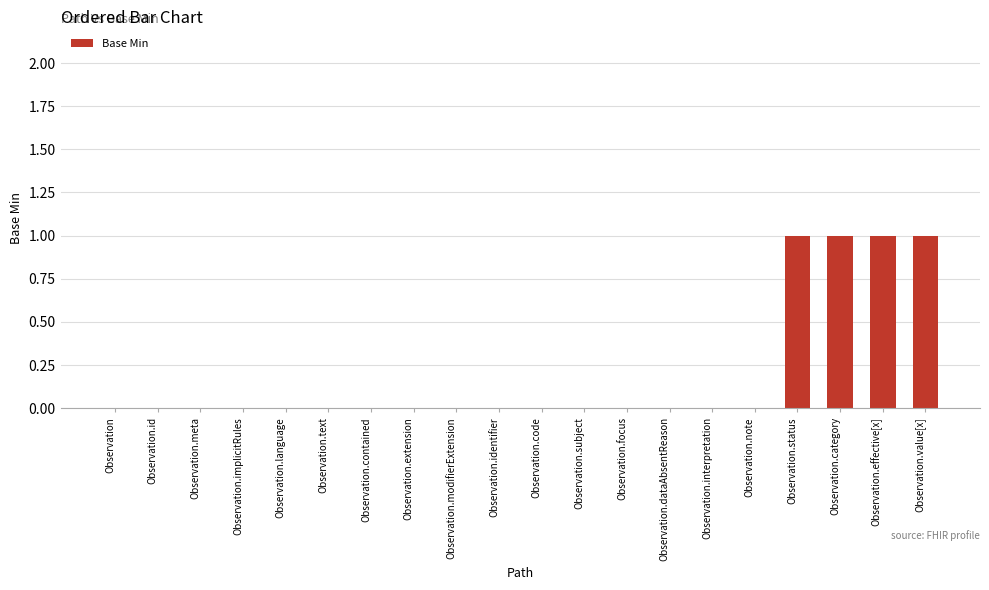

What is the change in value from Observation.text to Observation.status?

+1